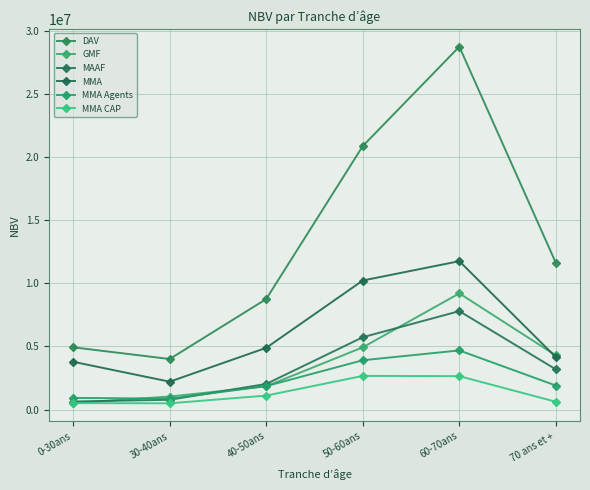

What is the label of the 5th point from the left?

60-70ans